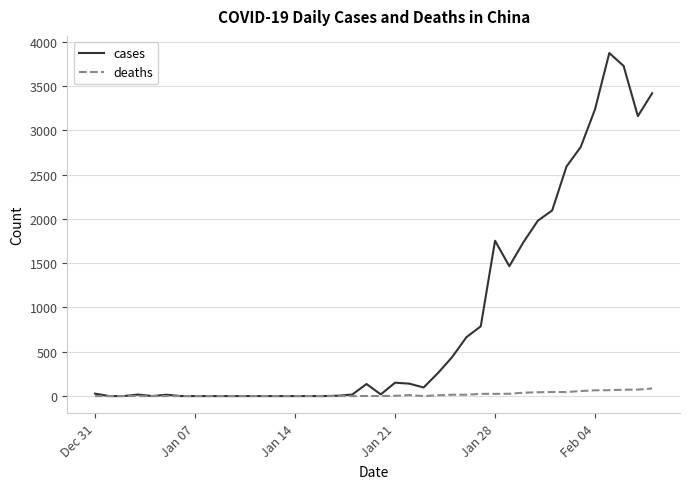

Which series has the largest range (max minus min)?

cases